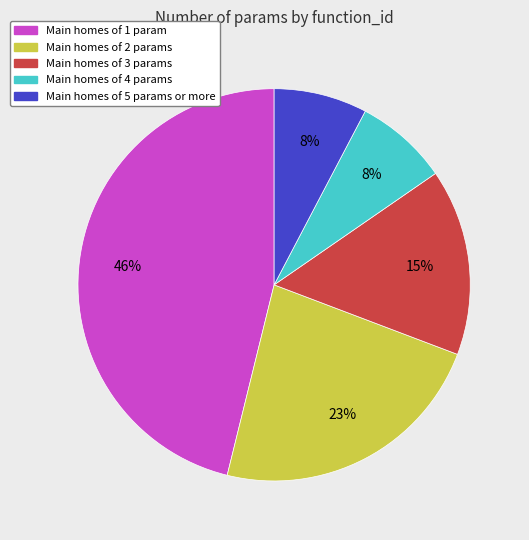

Does any single category account for the majority?

No